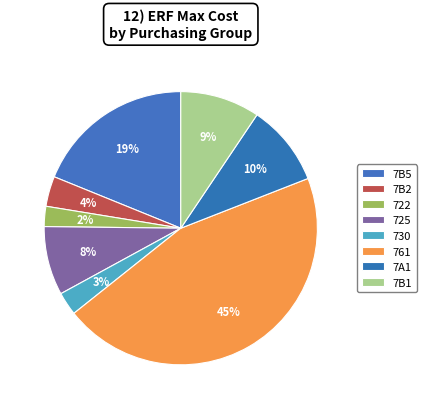

How many segments does this pie chart have?

8